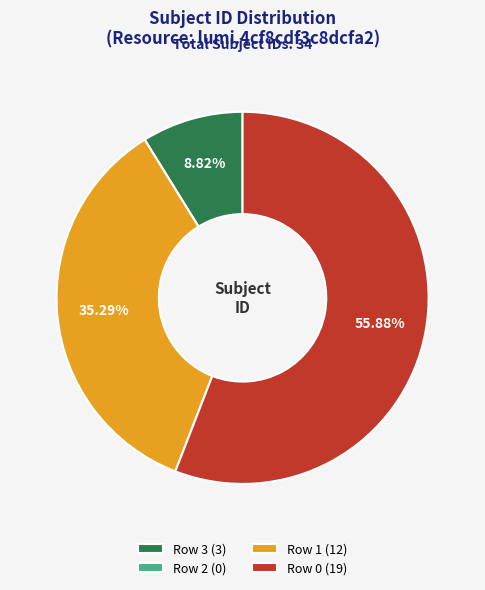

Which has a higher value, Row 1 (12) or Row 3 (3)?

Row 1 (12)